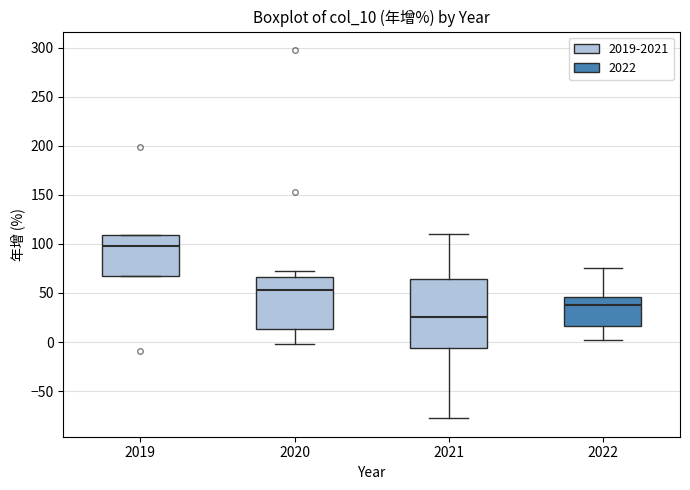

Where does the lower whisker of the box at x = 2021 end on the y-axis? The values are not printed on the chart, so give them approximately, as read against the axis.

-80